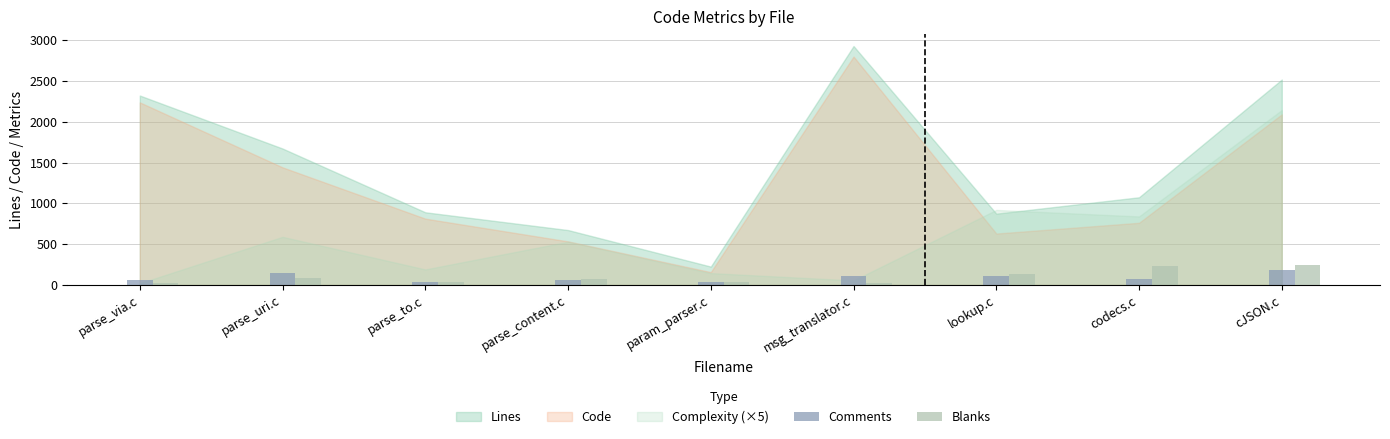

Which series has the largest range (max minus min)?

Blanks